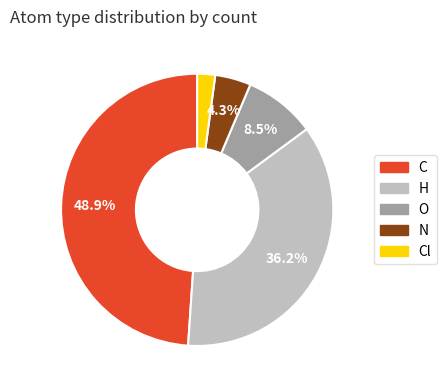

Does any single category account for the majority?

No